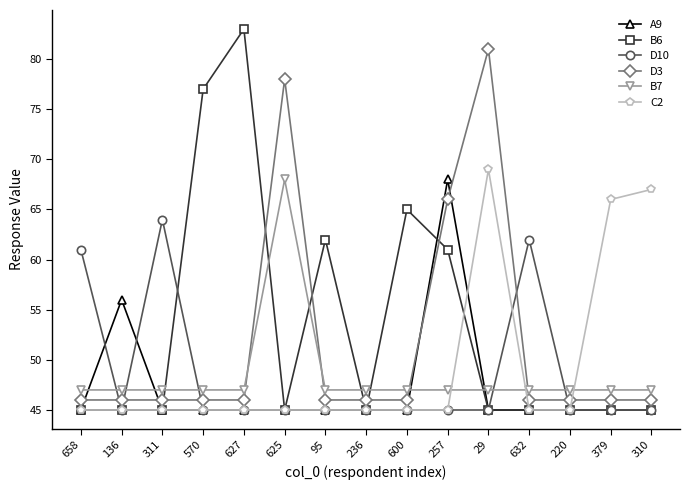

What is the label of the 11th point from the right?

627